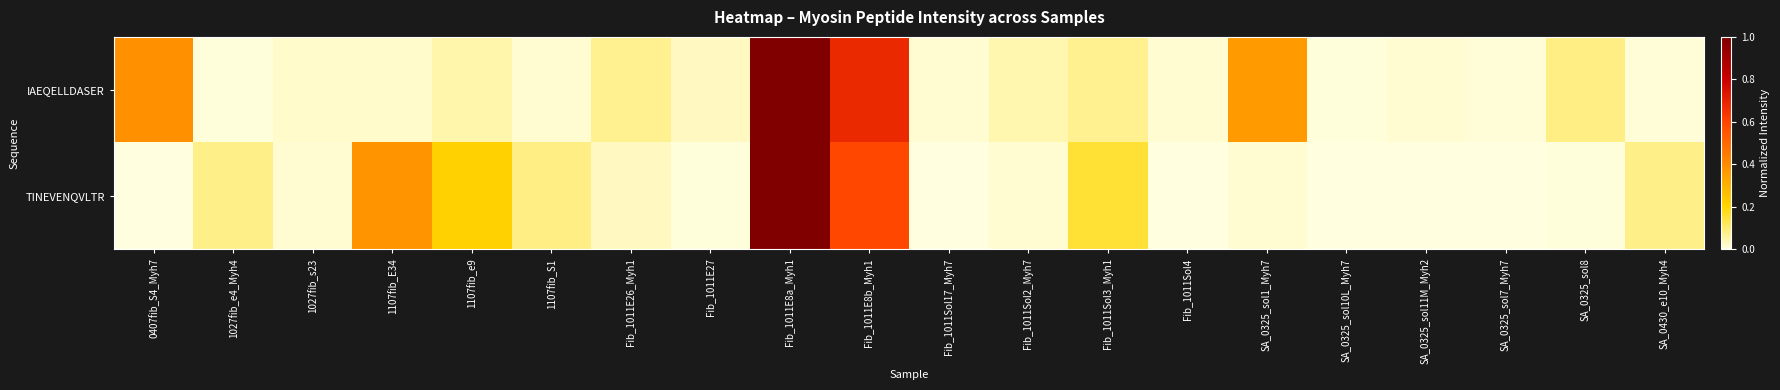

At which category is the sum across all series the highest?

Fib_1011E8a_Myh1